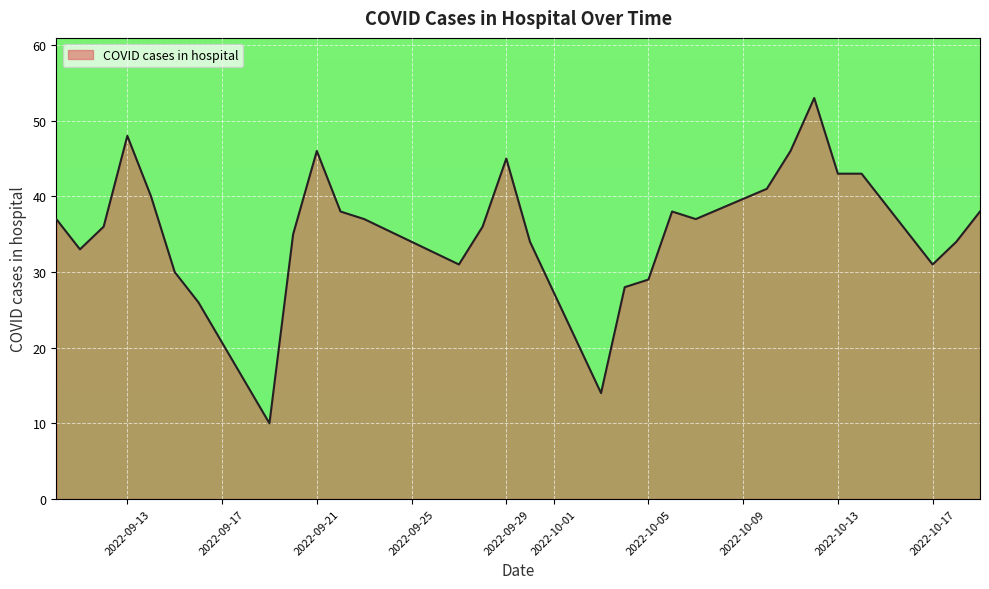

What is the greatest value displayed?

53